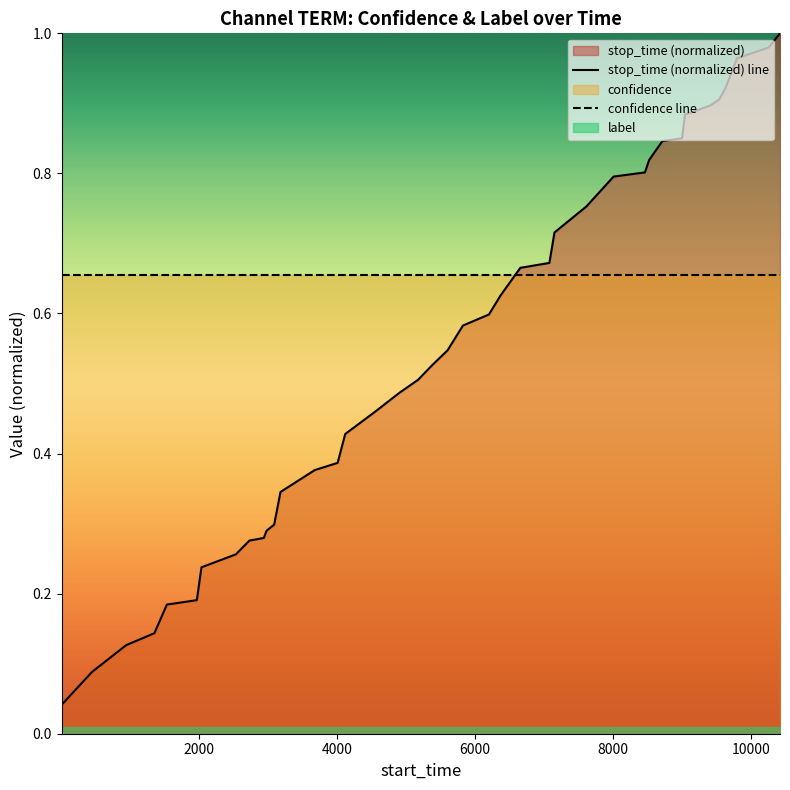

How many intersections are there between confidence line and stop_time (normalized) line?

1